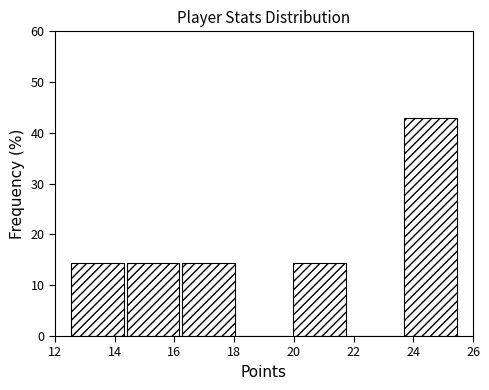

Reading left to right, list every bar in this chart as the range it spans on the x-axis followed by its height. Neither the bar edges nor the heights are printed on the chart, so give them approximately, as read against the axes.

12.6 to 14.4: 14
14.4 to 16.2: 14
16.2 to 18.0: 14
18.0 to 20.0: 0
20.0 to 21.8: 14
21.8 to 23.6: 0
23.6 to 25.6: 43